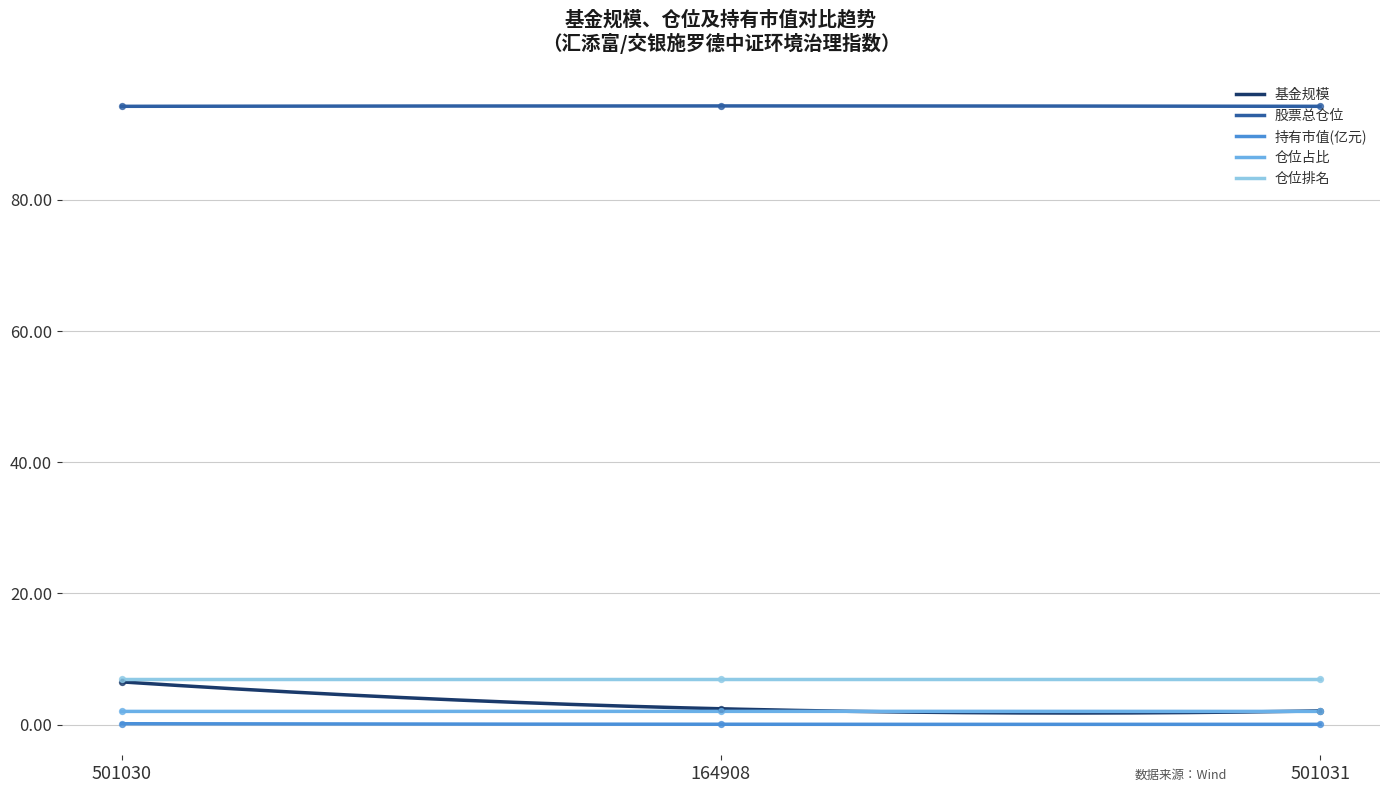

Which series has the largest total across all categories?

股票总仓位